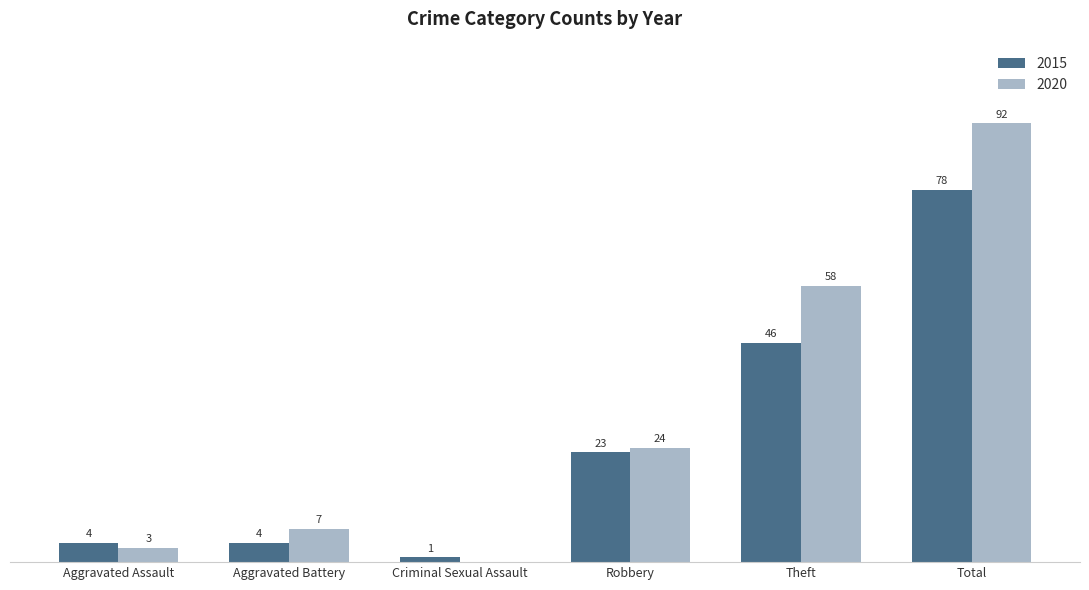

Where is 2015 nearest to the value 39?

Theft